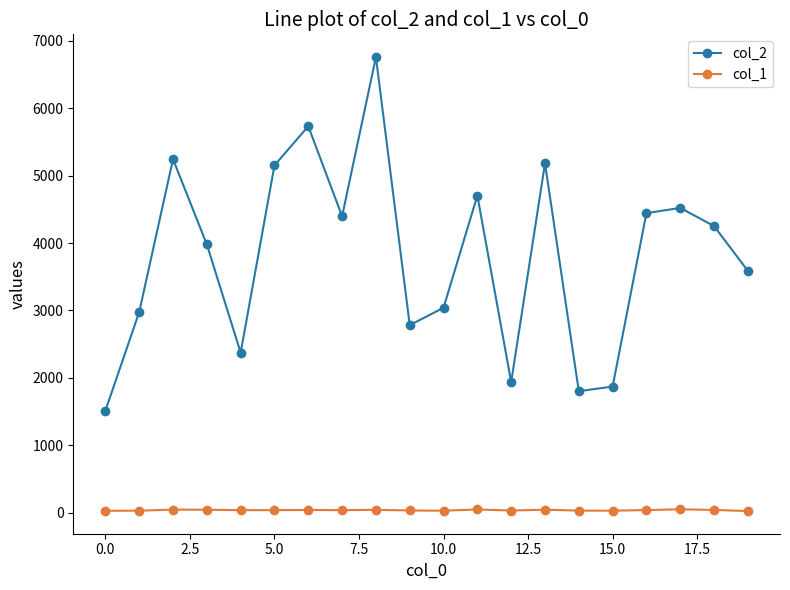

Which series has the largest total across all categories?

col_2